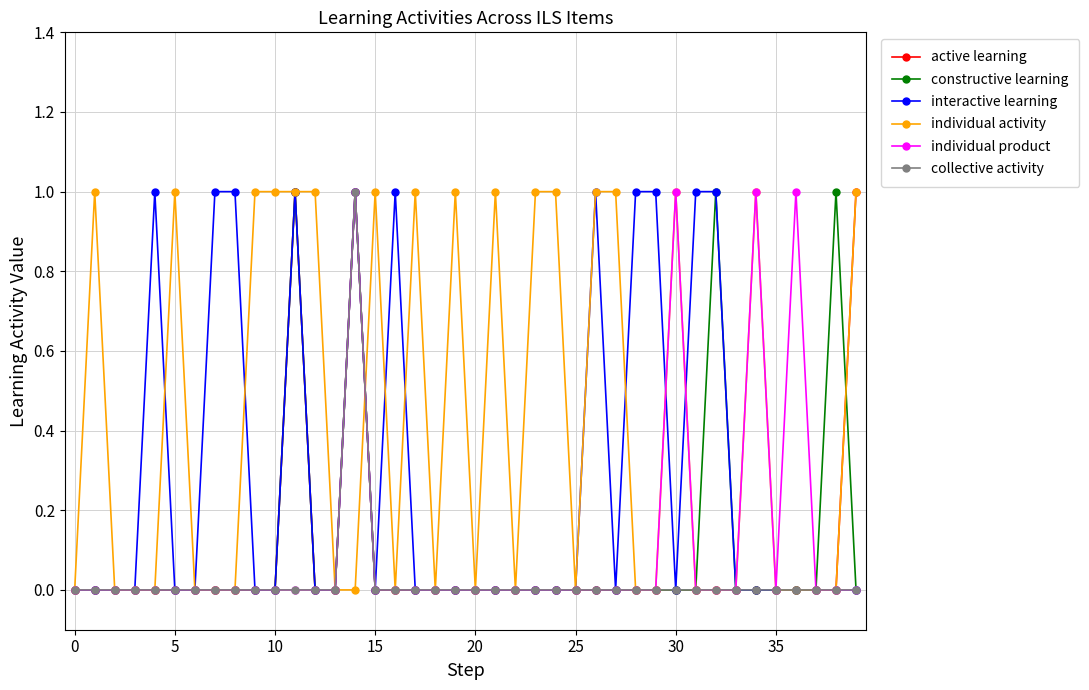

True or false: collective activity and interactive learning intersect in this chart.

False